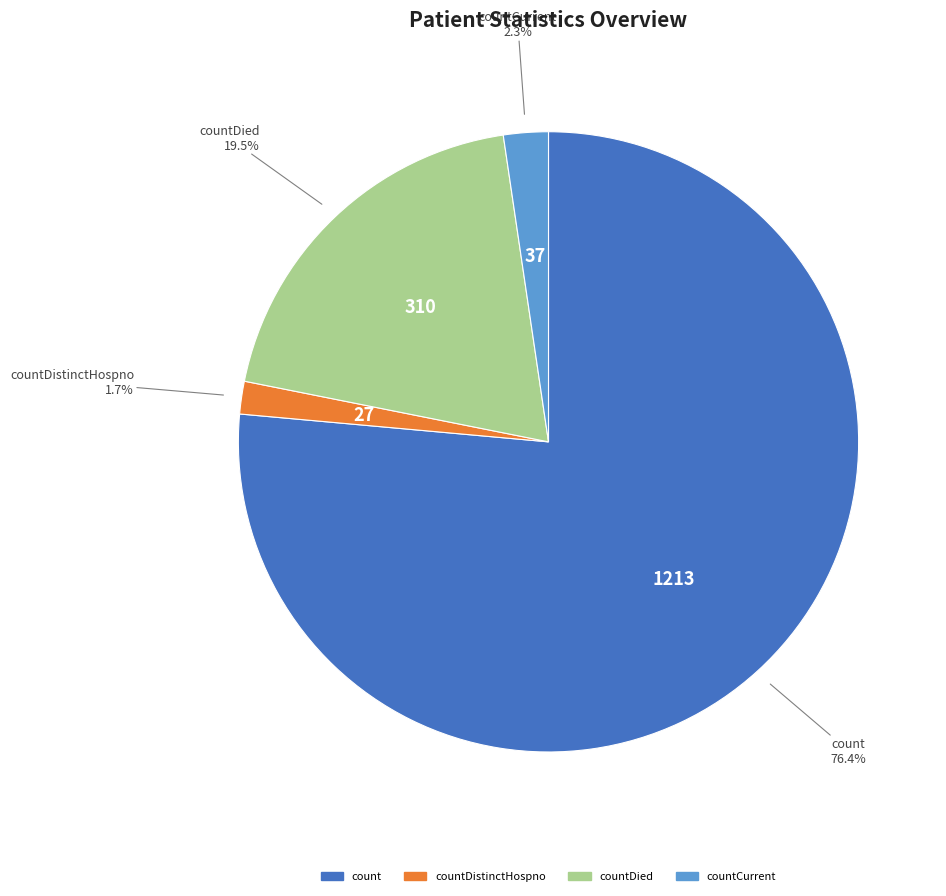

Is there a majority slice in this chart?

Yes